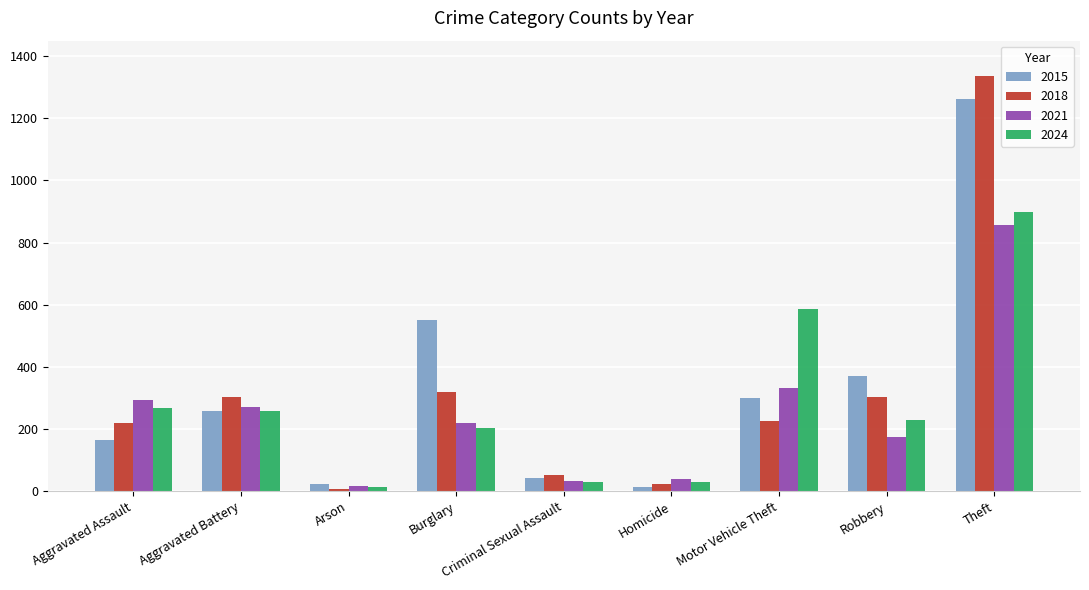

What is the difference between the 2018 values at Burglary and Criminal Sexual Assault?

268